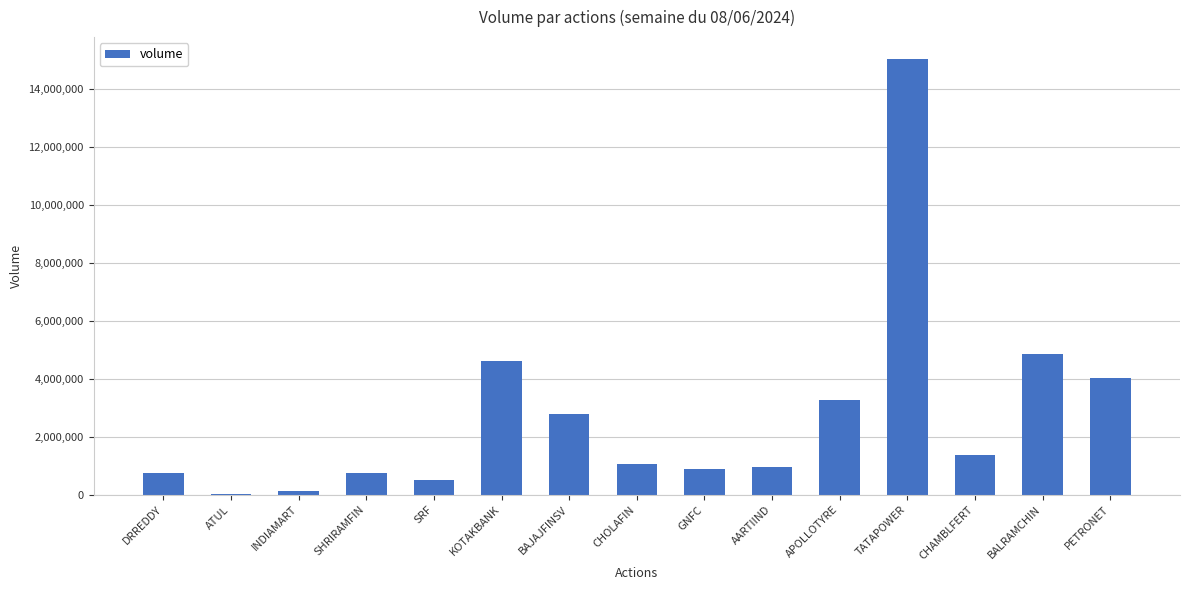

At which label does the data first exceed 1065686?

KOTAKBANK